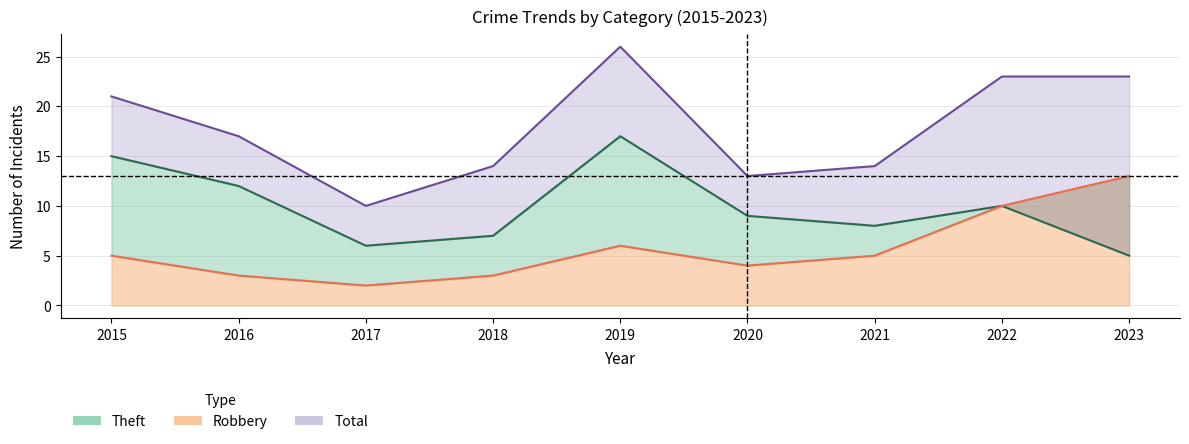

What is the difference between the Theft values at 2018 and 2022?

3